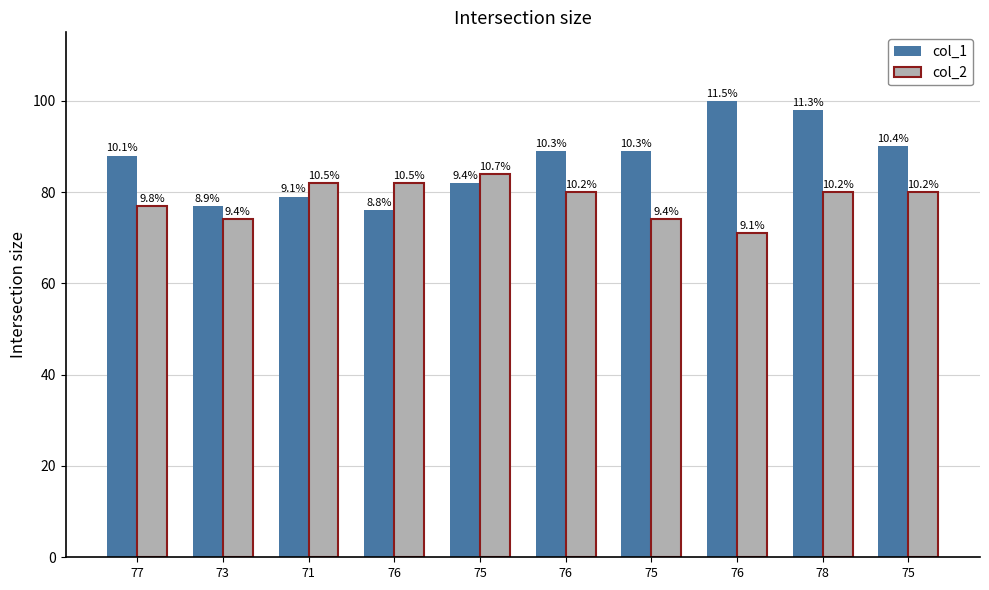

What are all the series names shown in the legend?

col_1, col_2